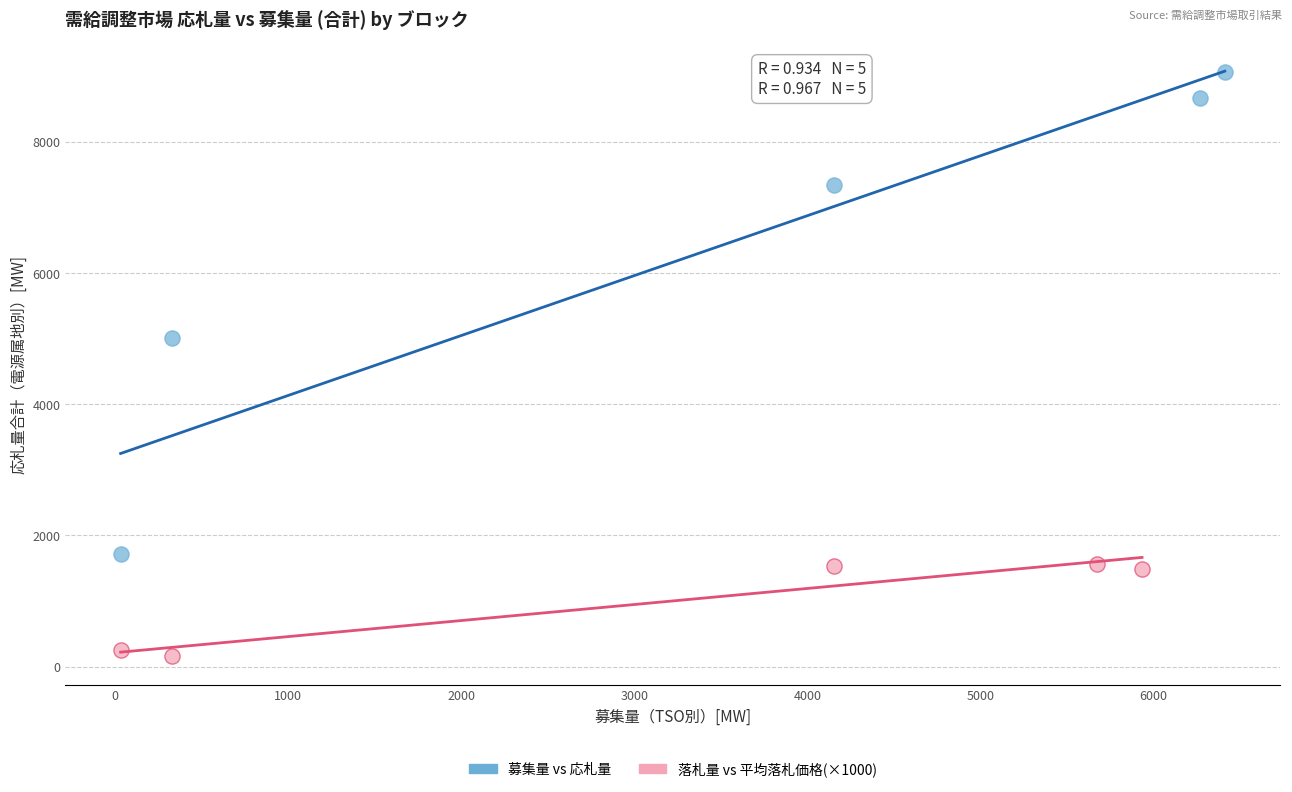

What are all the series names shown in the legend?

募集量 vs 応札量, 落札量 vs 平均落札価格(×1000)